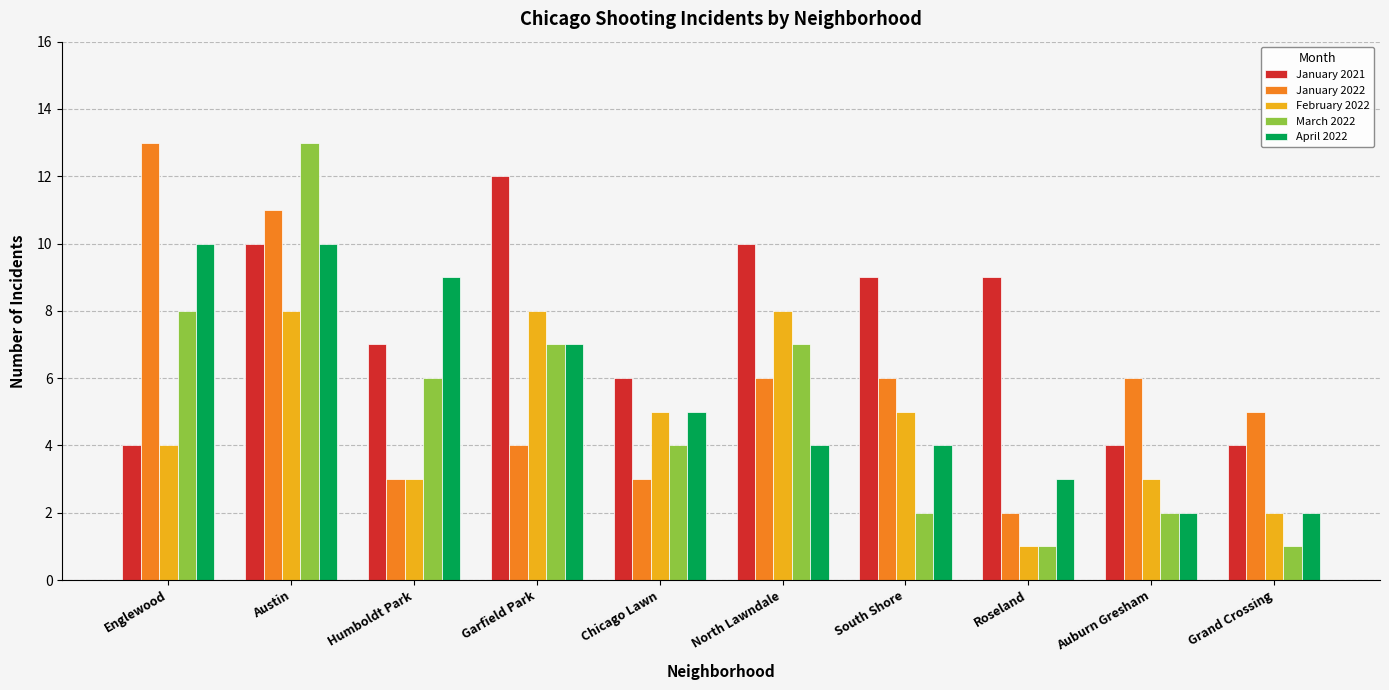

What is the spread (max minus min) of values at Garfield Park?

8